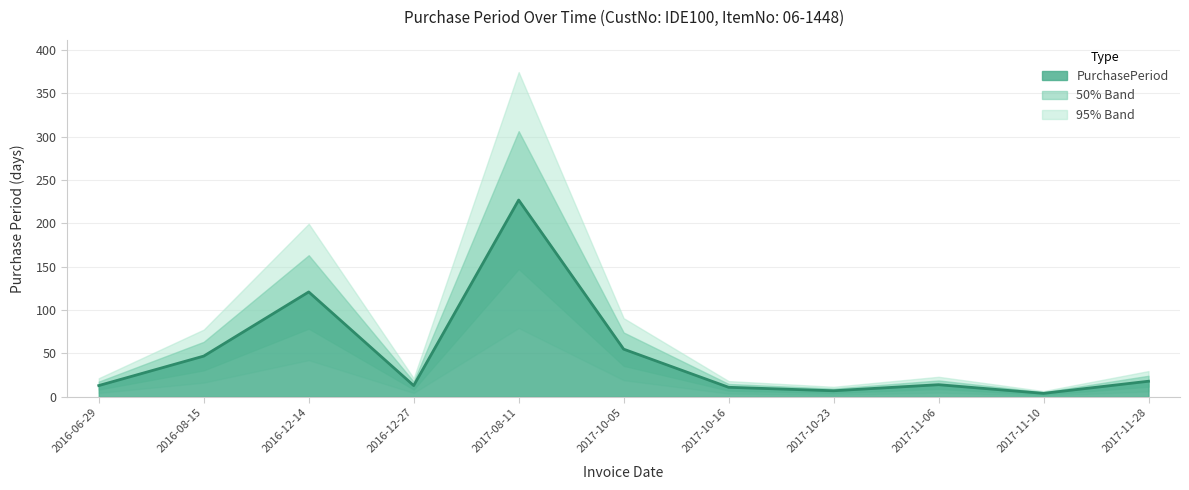

What is the average value?

48